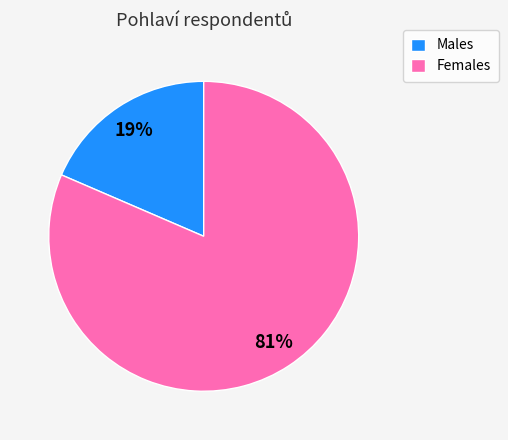

Which category has the smallest portion of the pie?

Males